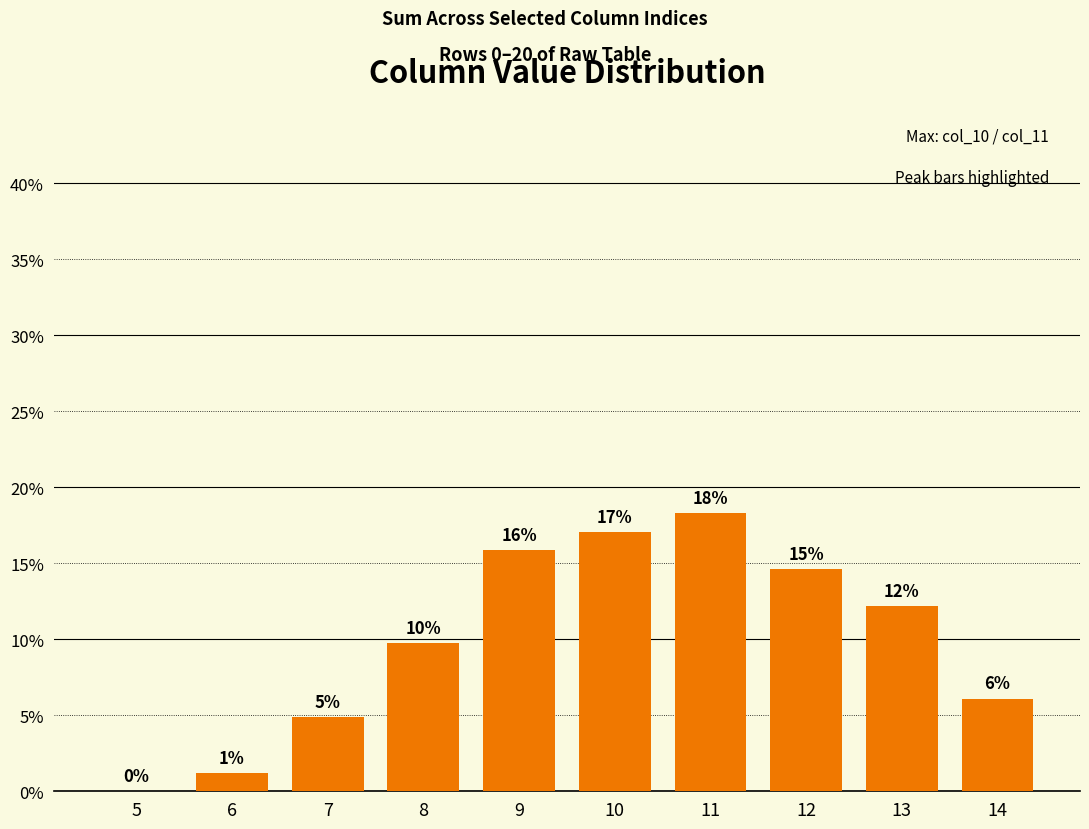

How many data points are less than 12?

5